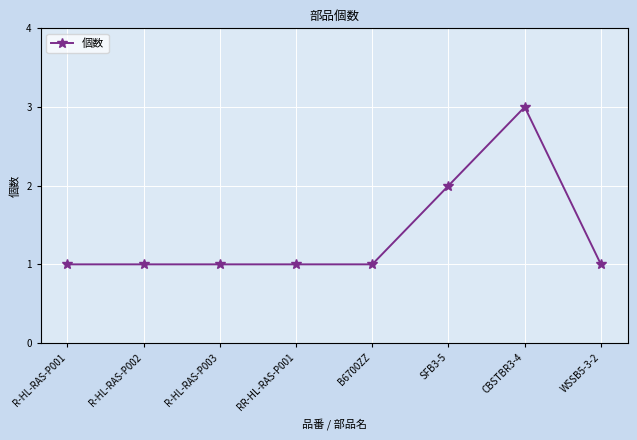

What is the sum of all values?

11